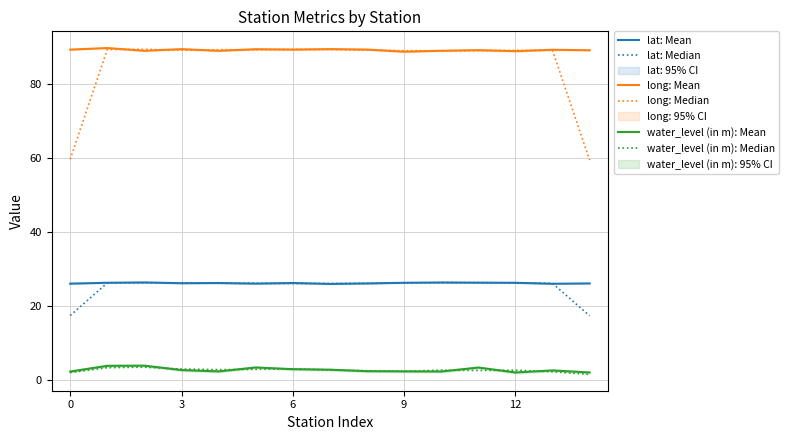

What is the value of the water_level (in m): Median point at the 8th from the left?

2.8